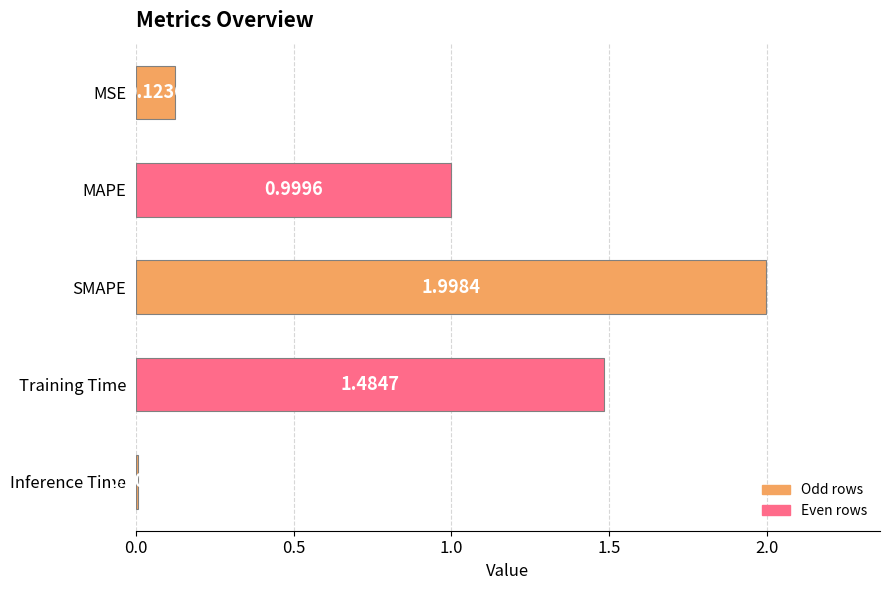

What is the change in value from SMAPE to Training Time?

-0.5